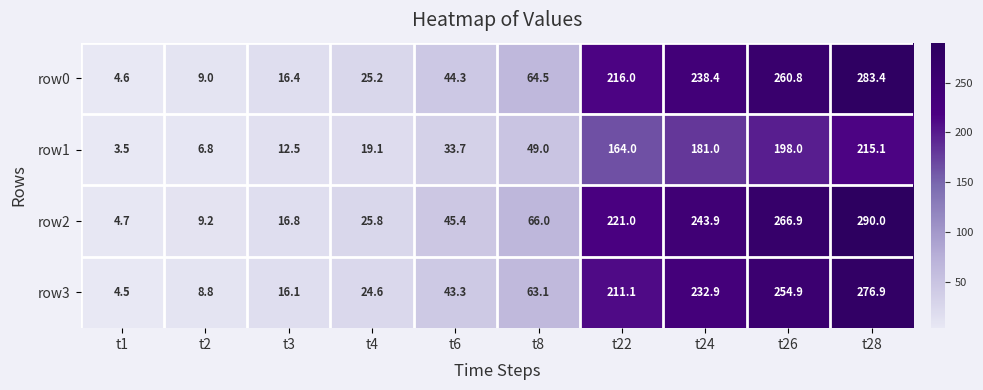

True or false: row3 has a value of 15.2 at t4.

False